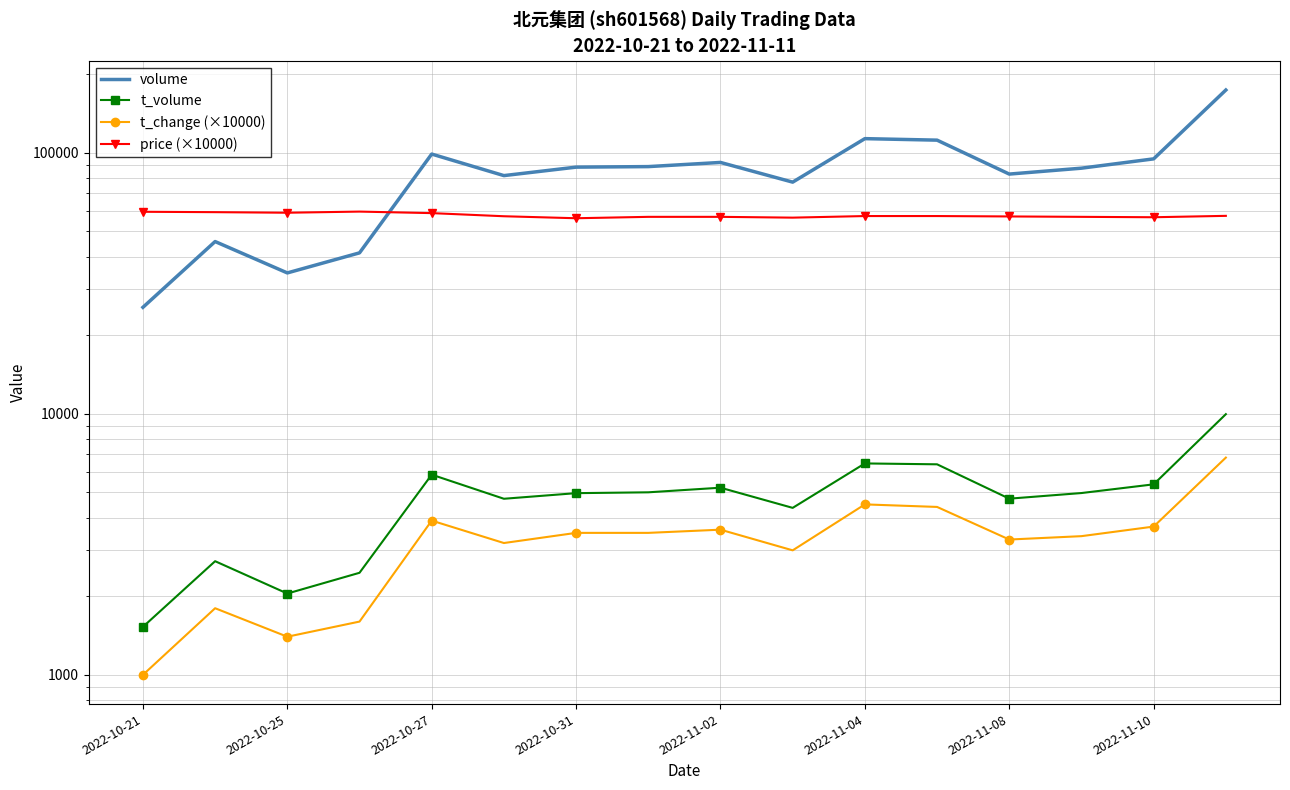

Is this an area chart (filled region under the line)?

No